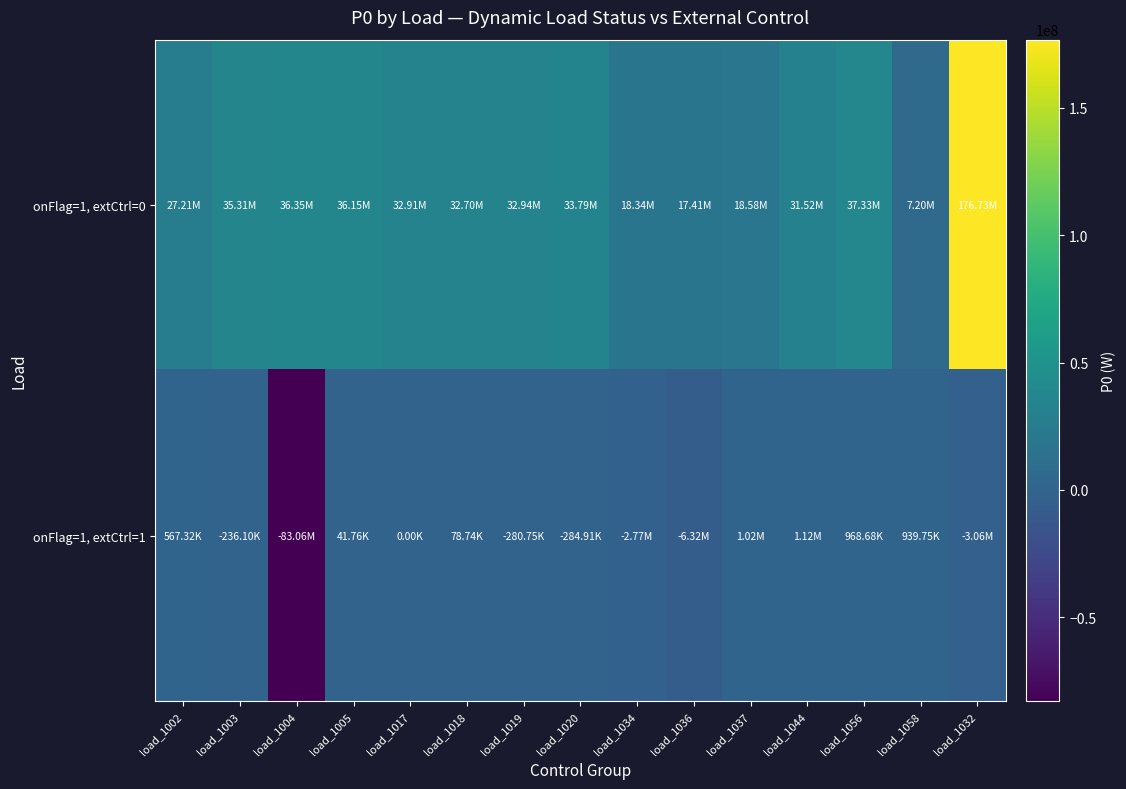

Reading left to right, what are all the values shown in this chart?

onFlag=1, extCtrl=0: load_1002=27214341.0	load_1003=35305539.1	load_1004=36346470.6	load_1005=36153696.8	load_1017=32912316.2	load_1018=32704795.0	load_1019=32937722.8	load_1020=33790640.0	load_1034=18341554.5	load_1036=17412156.3	load_1037=18582245.5	load_1044=31518040.4	load_1056=37325762.3	load_1058=7196554.3	load_1032=176733903.0
onFlag=1, extCtrl=1: load_1002=567323.6	load_1003=-236101.2	load_1004=-83062384.8	load_1005=41755.9	load_1017=0.0	load_1018=78741.6	load_1019=-280745.1	load_1020=-284912.1	load_1034=-2772270.0	load_1036=-6321807.3	load_1037=1020727.0	load_1044=1120033.6	load_1056=968675.1	load_1058=939745.7	load_1032=-3060599.9